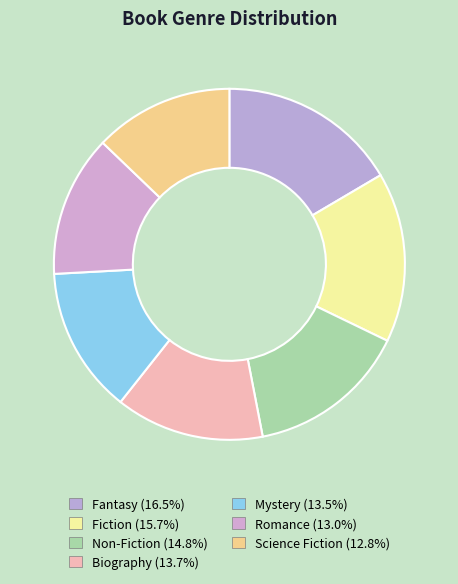

Which slice is the largest?

Fantasy